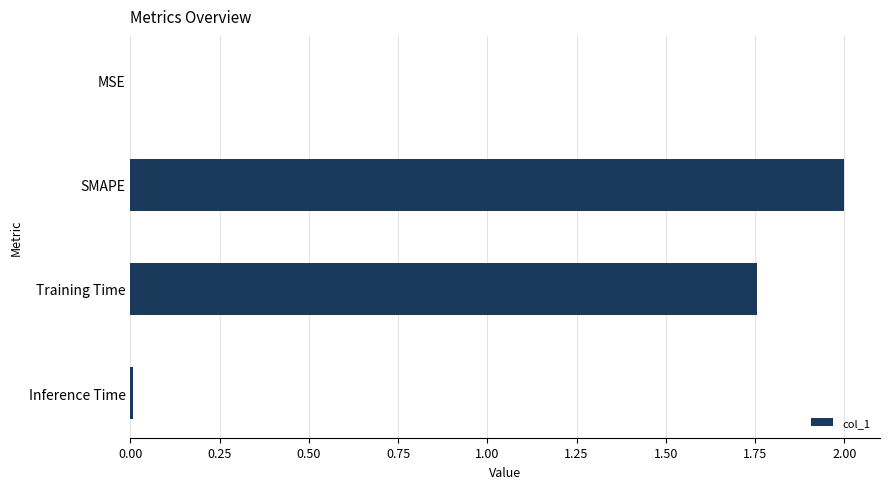

What is the greatest value displayed?

2.0